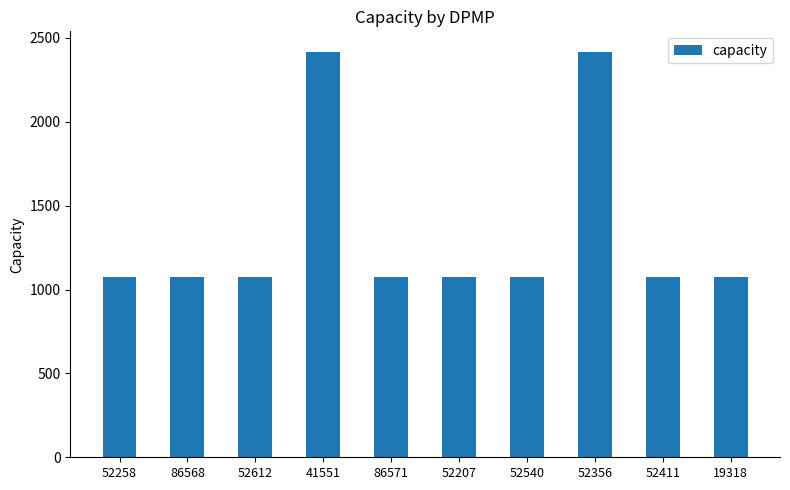

Is it true that the value at 52207 is 1074?

True